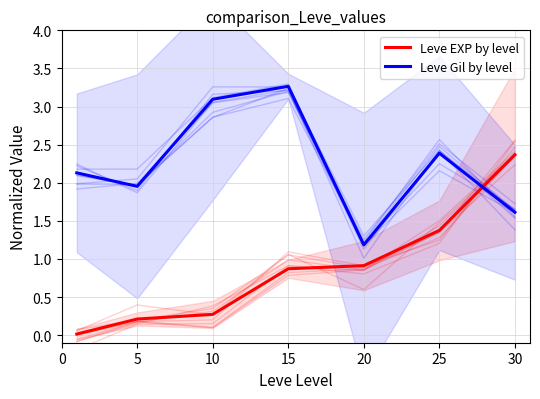

Between 10 and 30, which is larger?

30